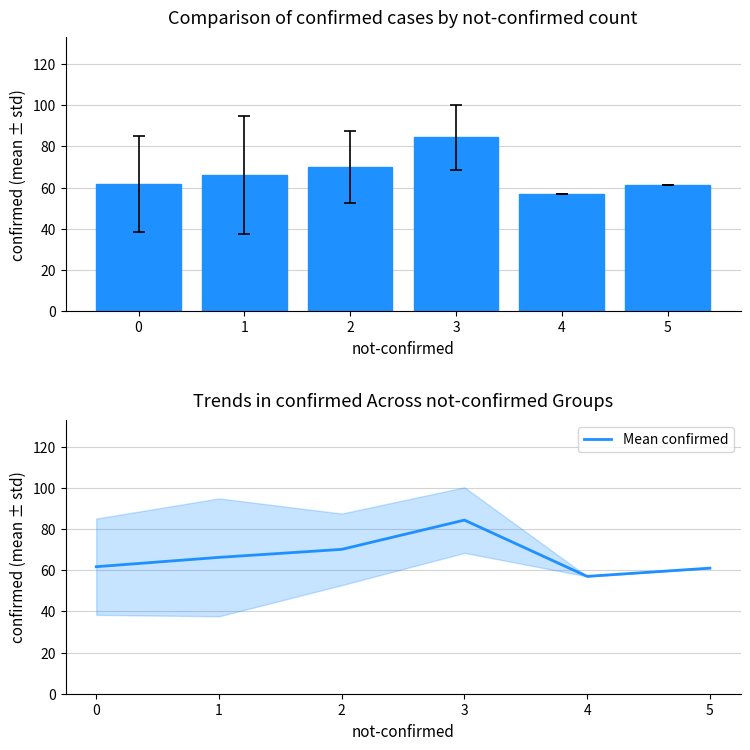

Which has a higher value, 3 or 0?

3